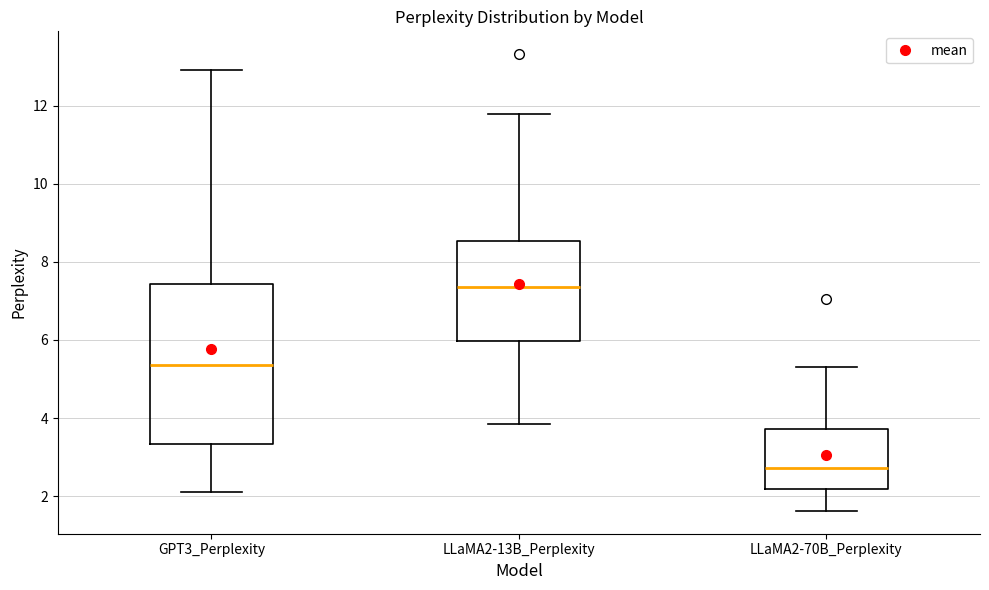

Which box is the tallest, from its lower edge to its upper edge?

GPT3_Perplexity